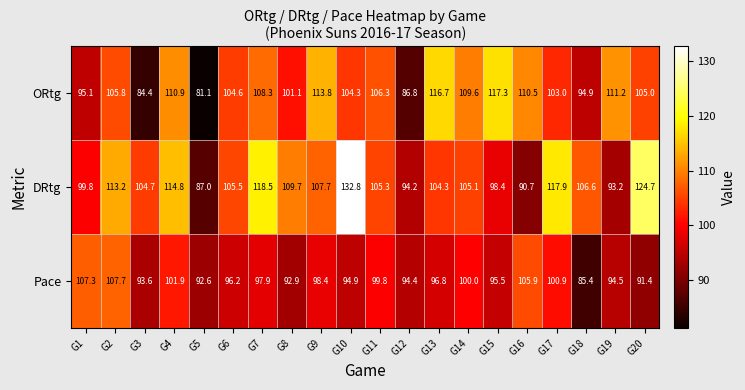

How many data points in Pace are less than 96?

9